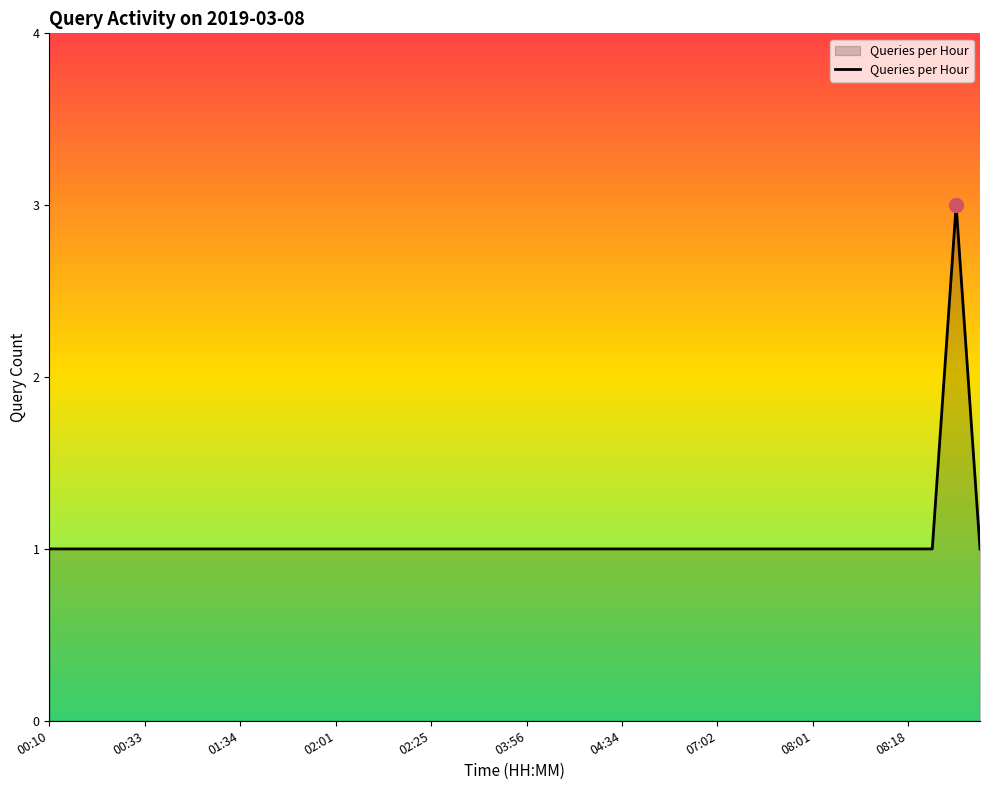

What is the greatest value displayed?

3